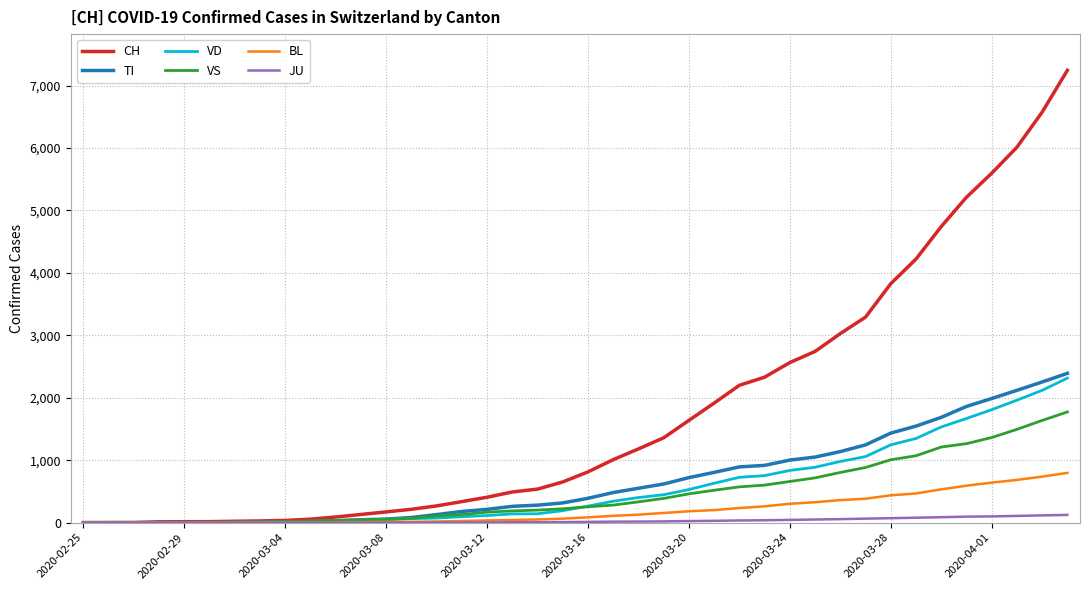

Which series has the largest range (max minus min)?

CH